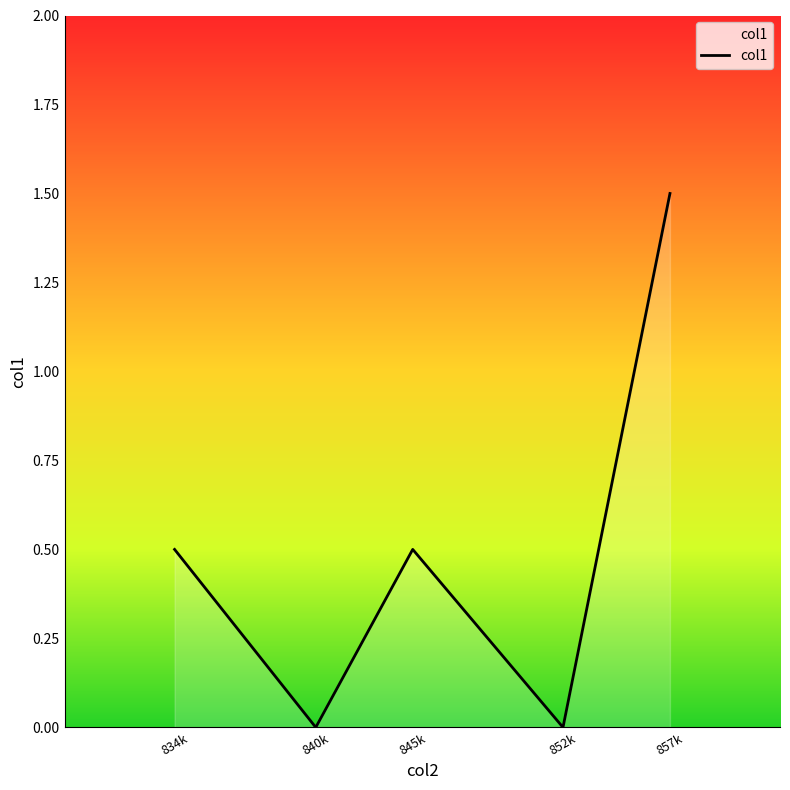

What is the change in value from 857k to 840k?

-1.5